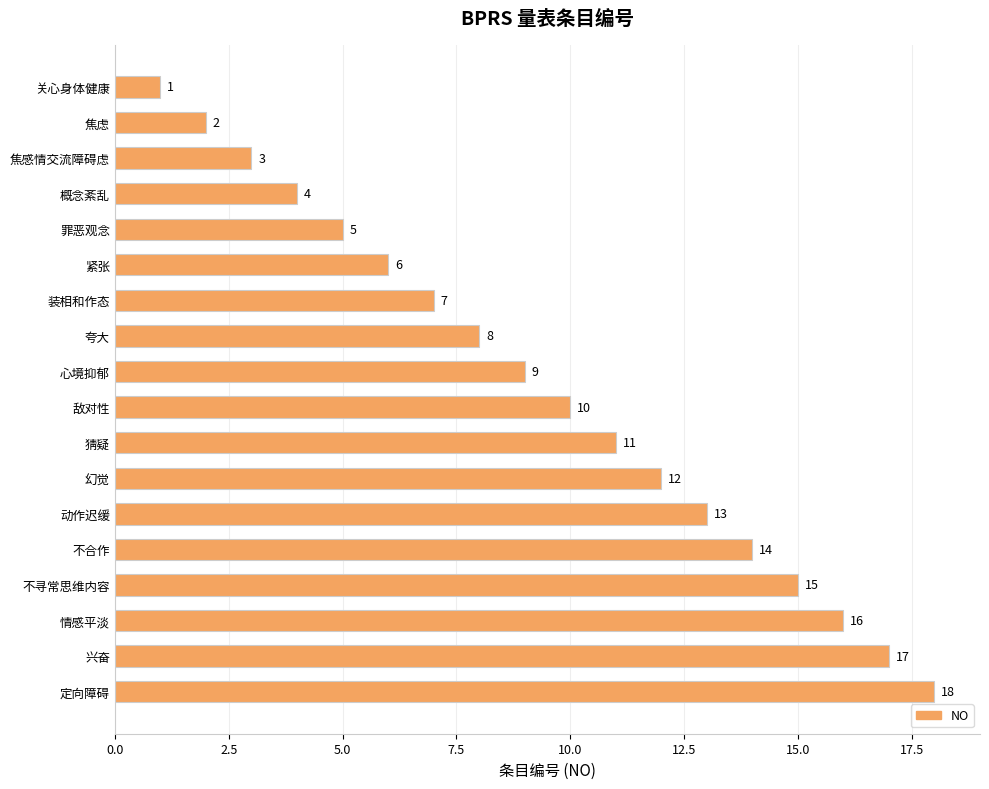

Is it true that the value at 动作迟缓 is 4?

False